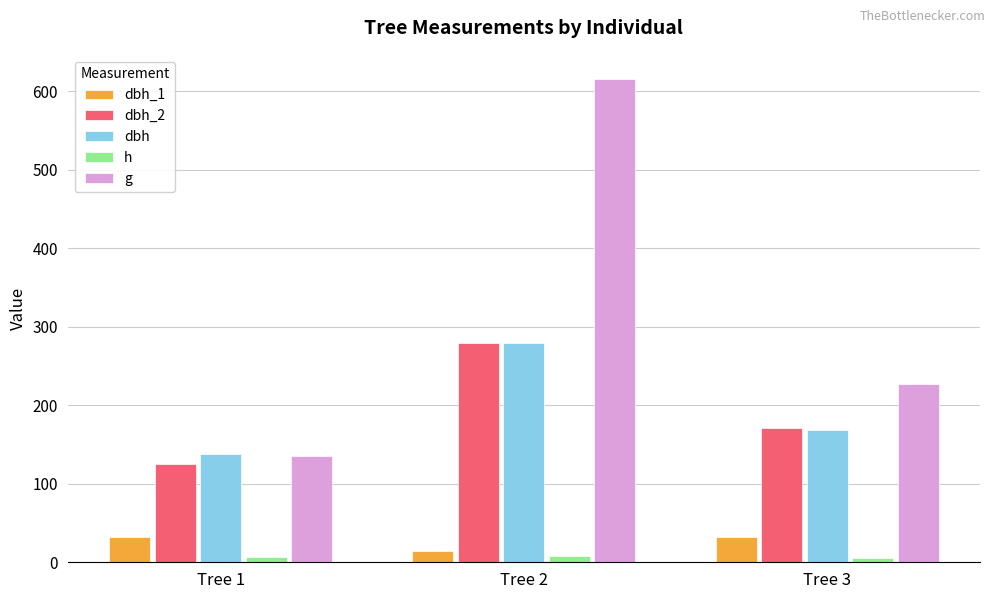

Which series has the largest range (max minus min)?

g